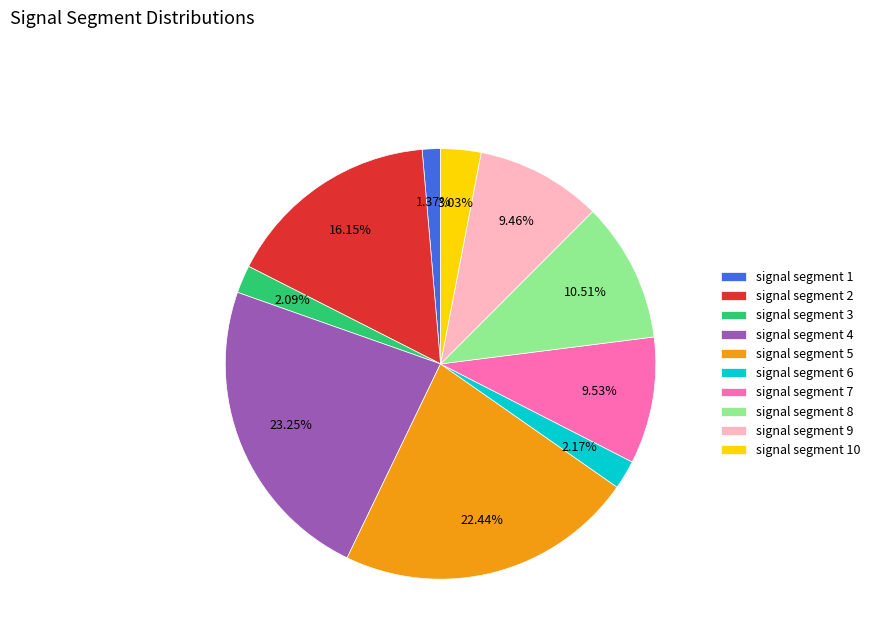

Which slice is the largest?

signal segment 4